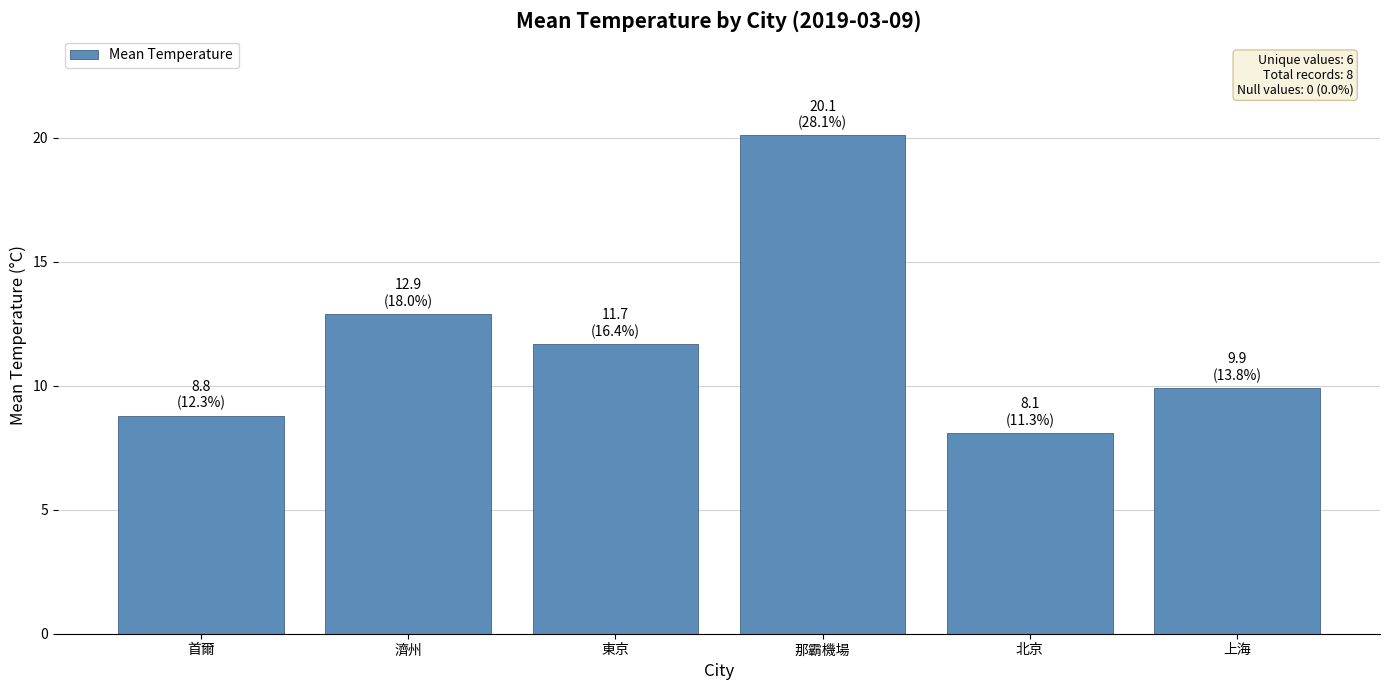

Between 濟州 and 那霸機場, which is larger?

那霸機場